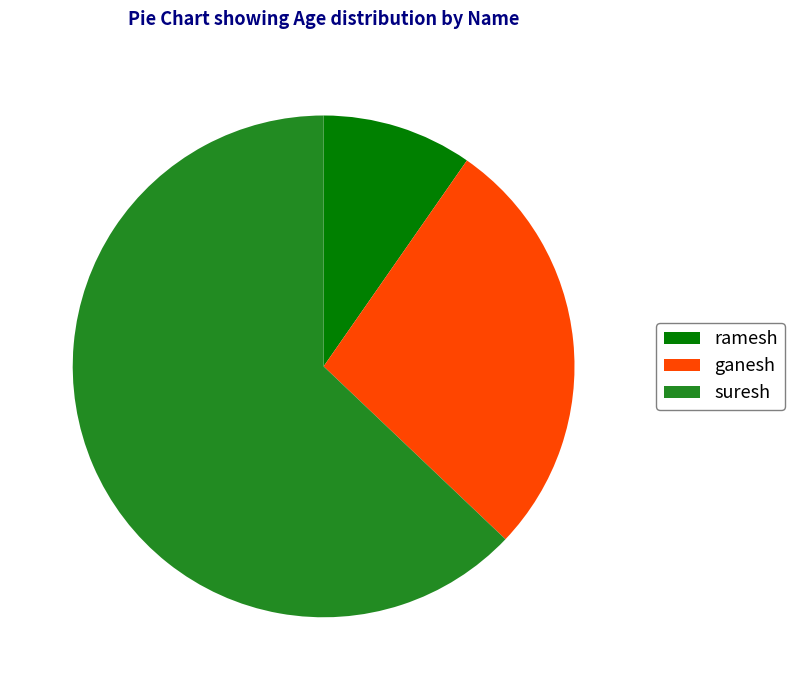

Count the number of slices in the pie.

3